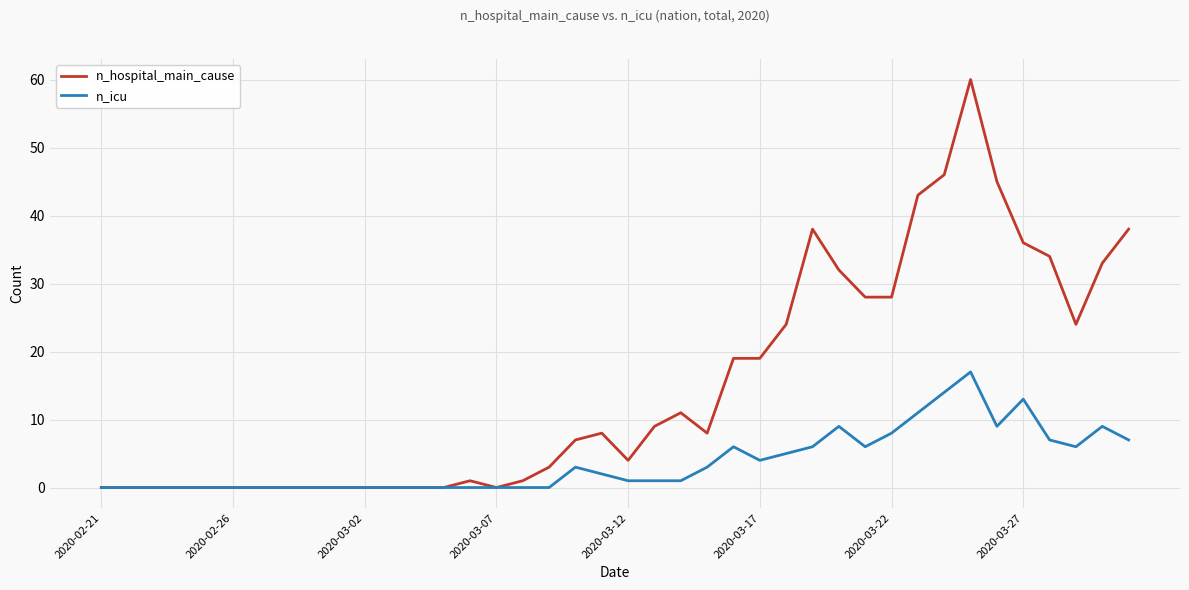

What is the sum of all n_hospital_main_cause values?

599